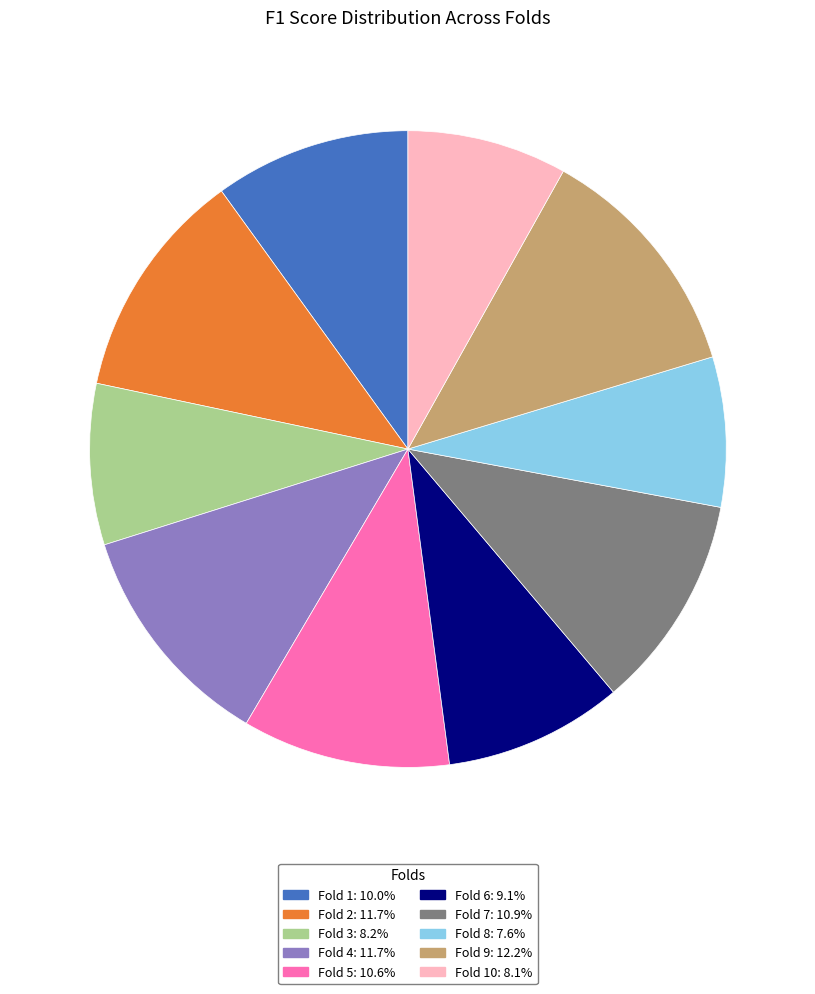

Is there any slice that represents more than half of the pie?

No